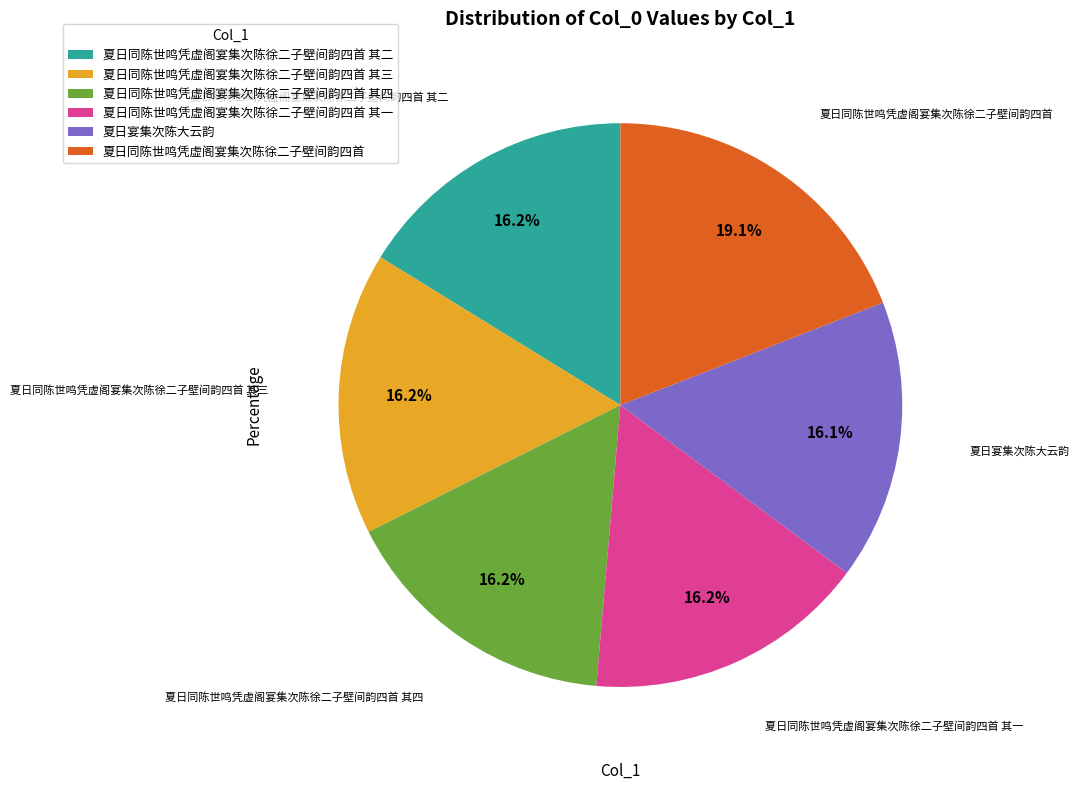

To the nearest percent, what is the average slice percentage?

17%